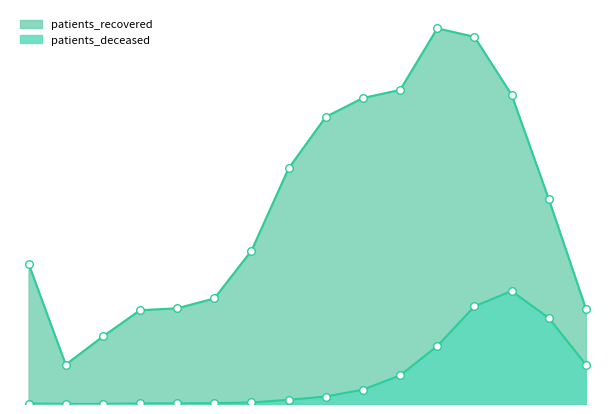

What is the total value across all series at 12?

12365